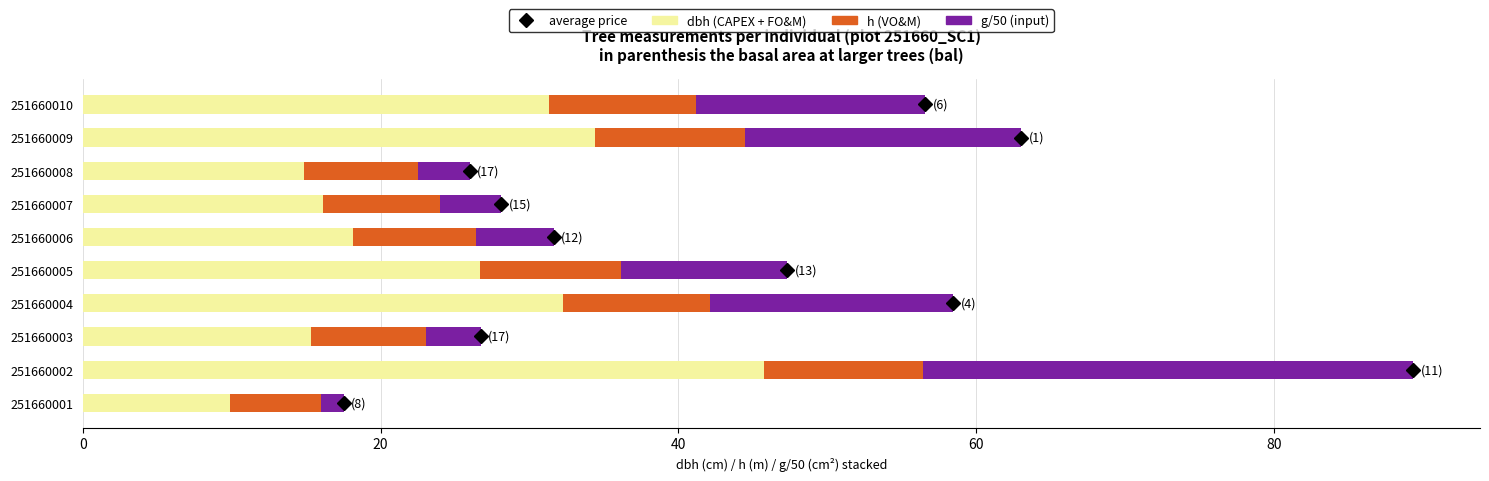

The value of dbh (CAPEX + FO&M) at 251660007 is 5.0. True or false?

False